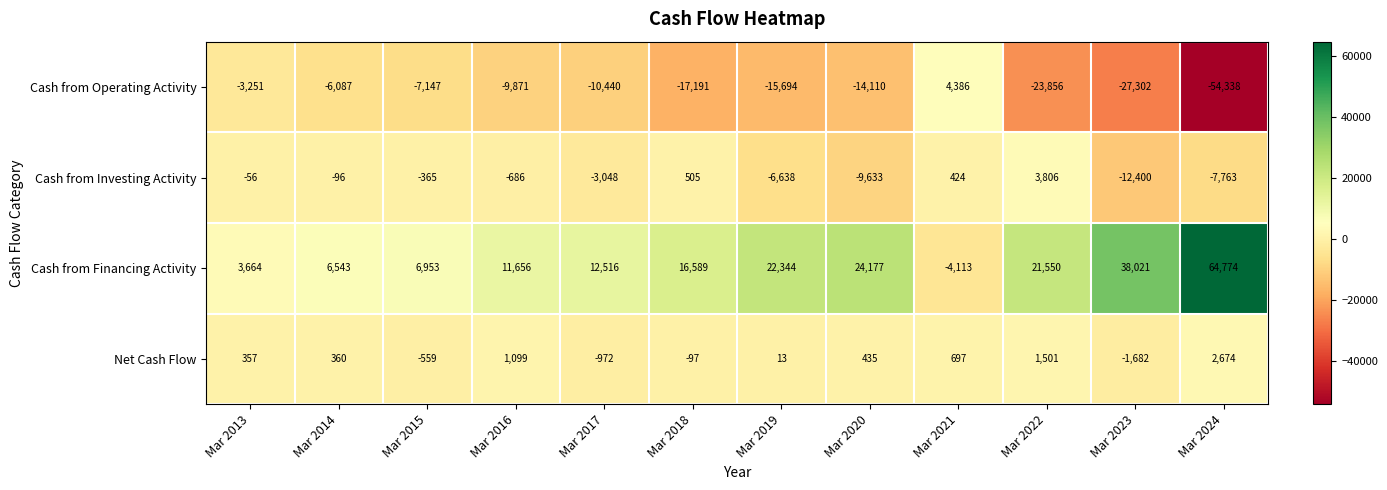

What is the greatest value displayed?

64774